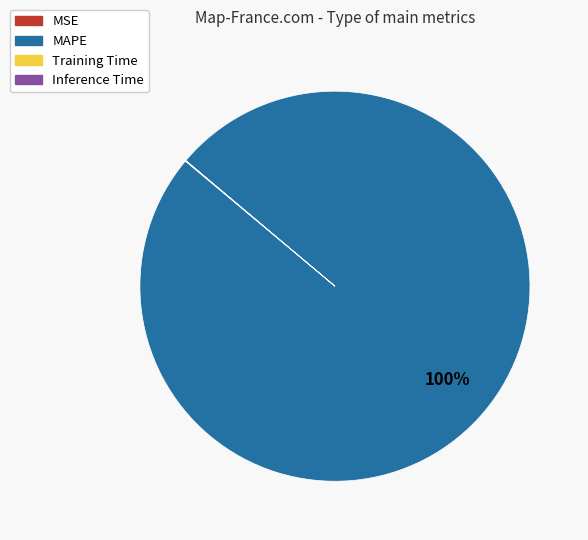

What is the largest slice in the pie chart?

MAPE